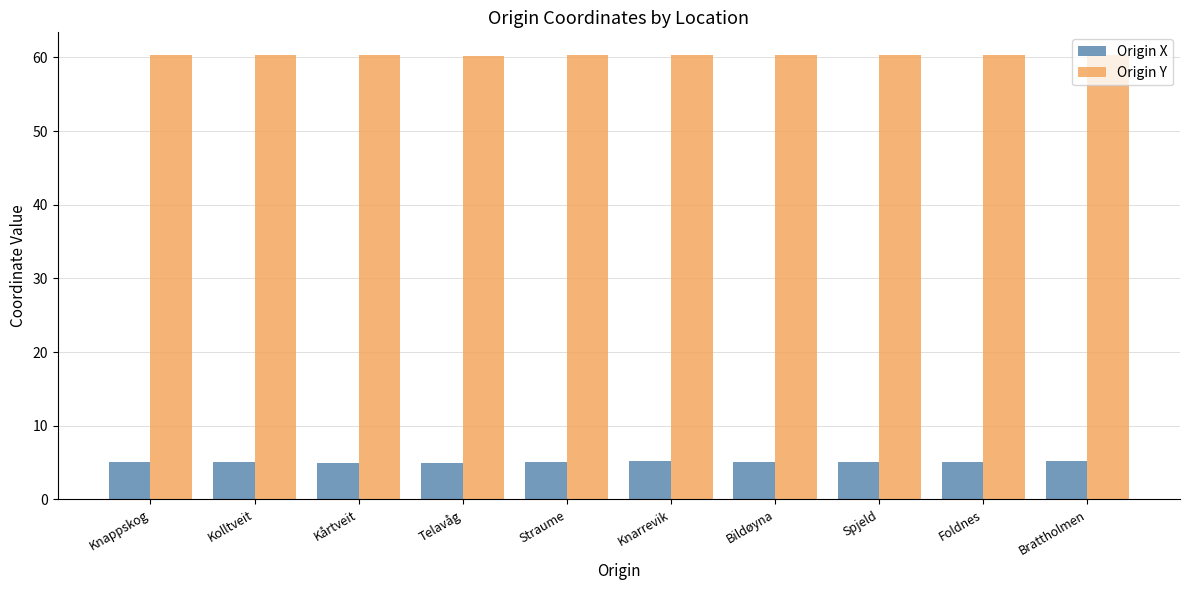

At Straume, list the series in order from smallest to largest.

Origin X, Origin Y